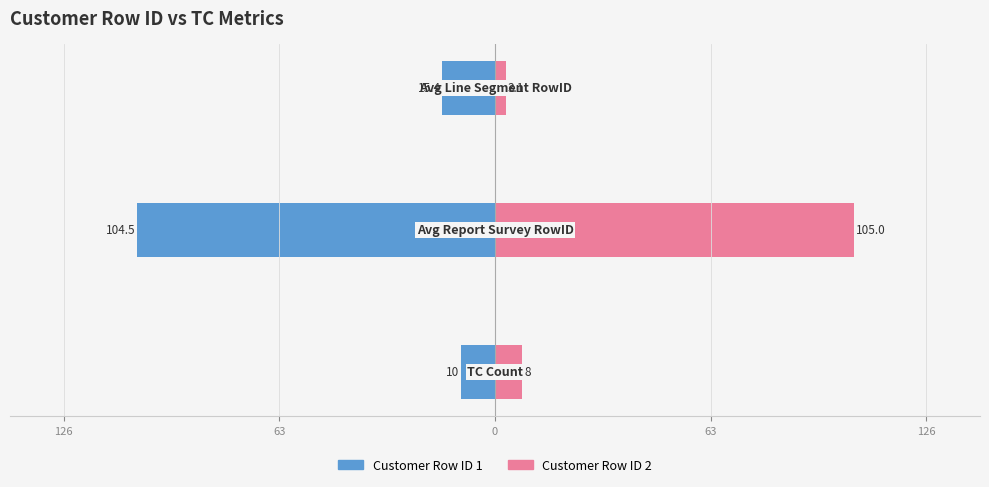

How many values in the Customer Row ID 1 series are below -15?

2